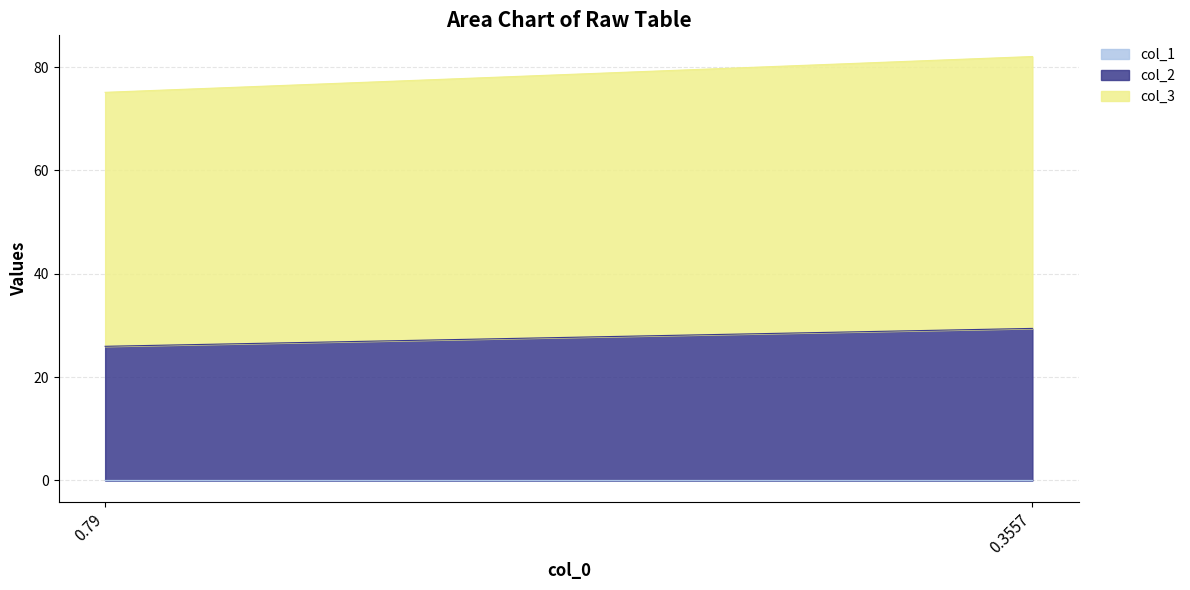

Between 0.35572242736816406 and 0.7900199890136719, which is larger?

0.7900199890136719